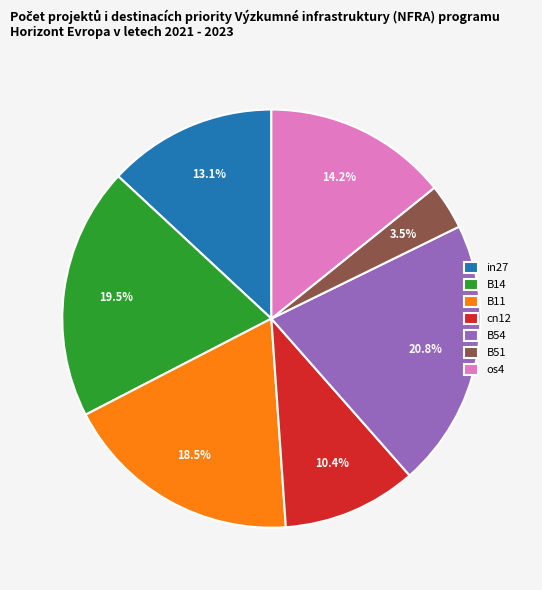

Which slice is the smallest?

B51